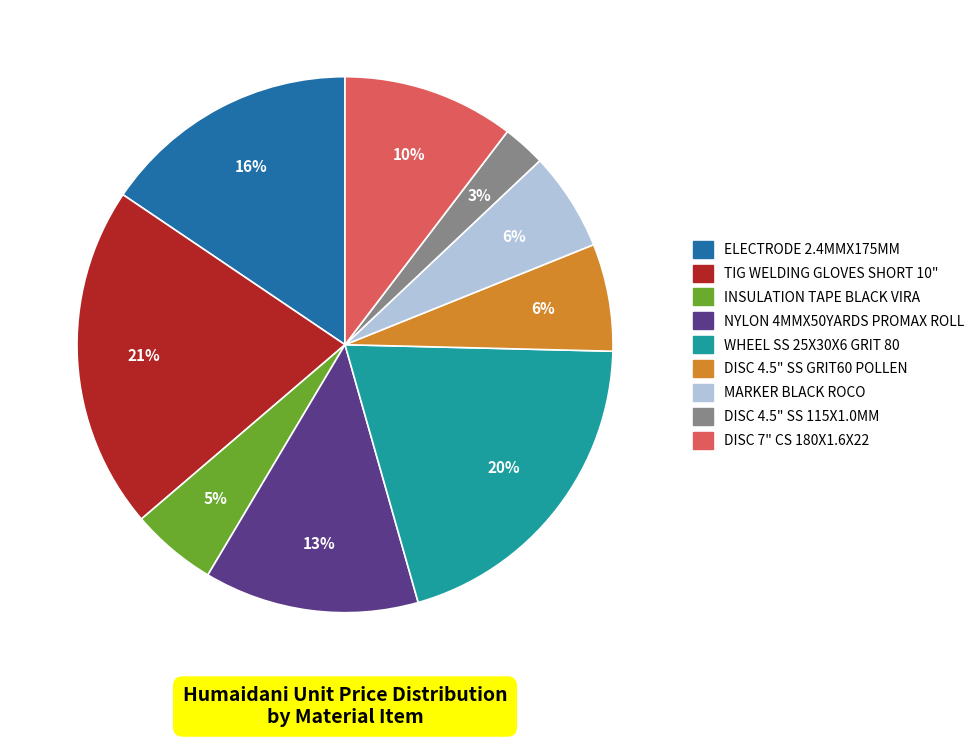

To the nearest percent, what is the difference between the TIG WELDING GLOVES SHORT 10" and NYLON 4MMX50YARDS PROMAX ROLL slice percentages?

8%